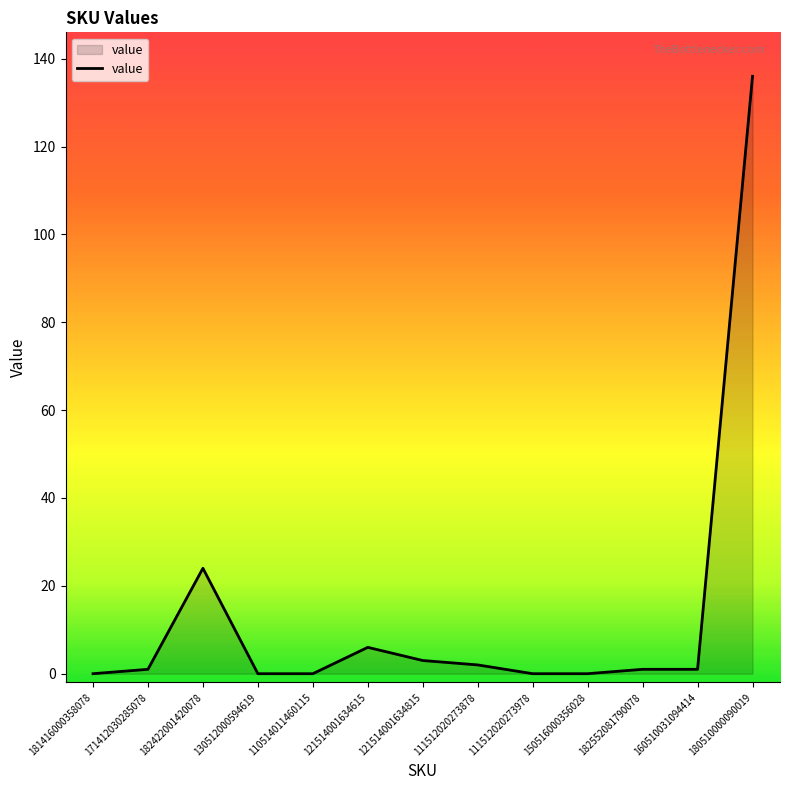

Does the chart display data point markers on the line(s)?

No